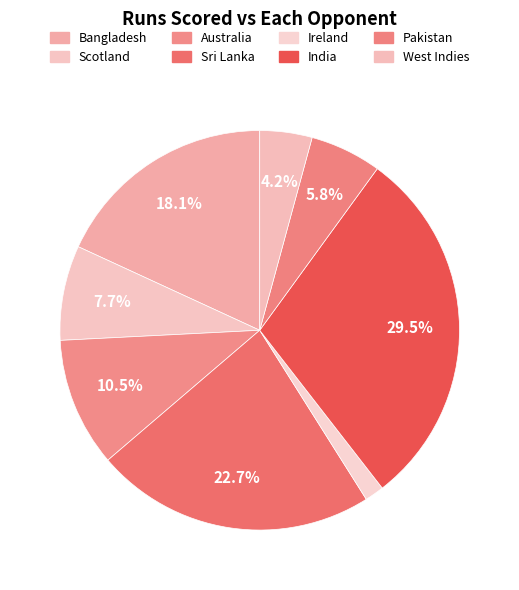

Is there any slice that represents more than half of the pie?

No